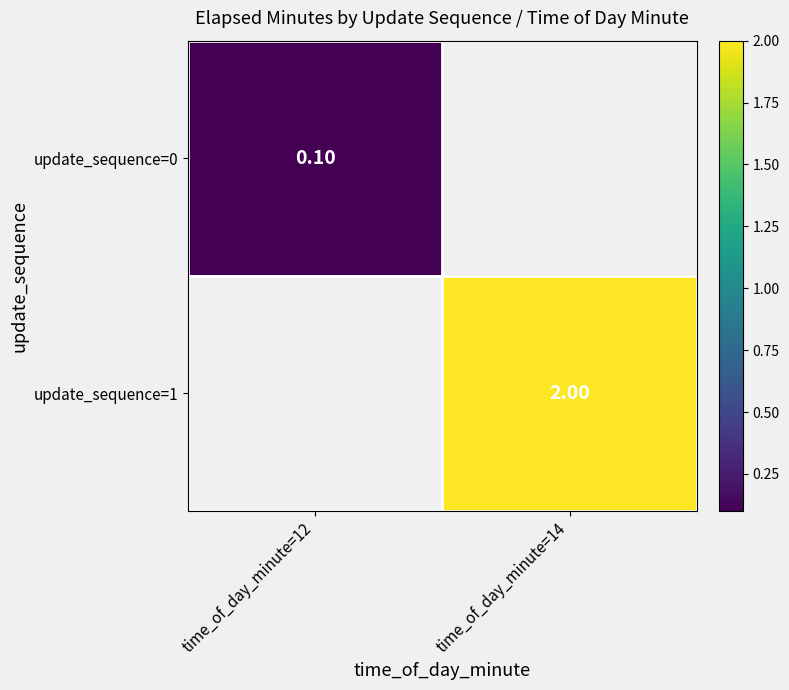

Count the number of data series in this chart.

2